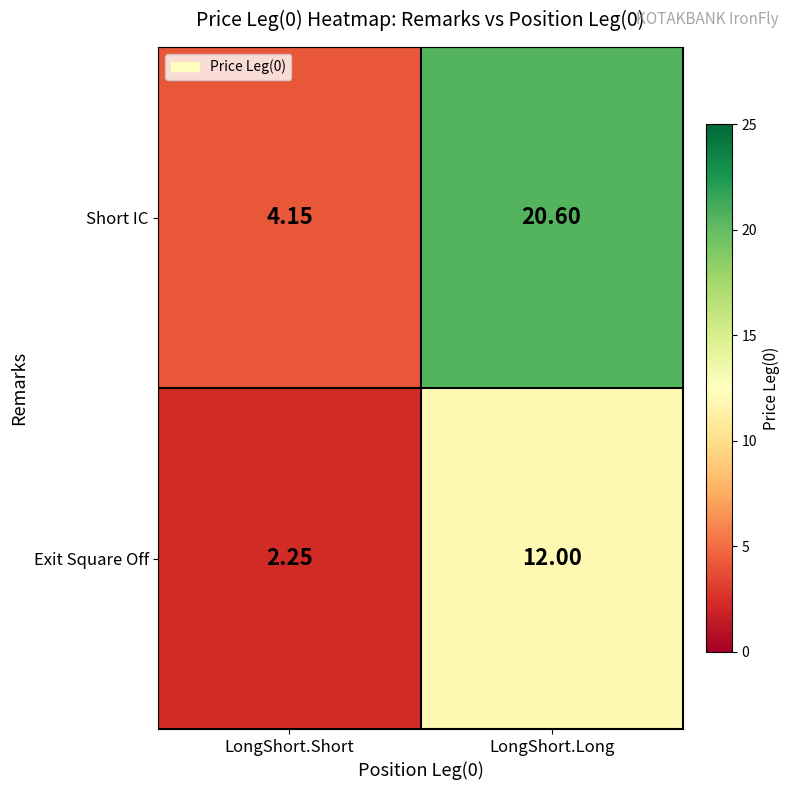

Where does the Short IC series first go above 20?

LongShort.Long